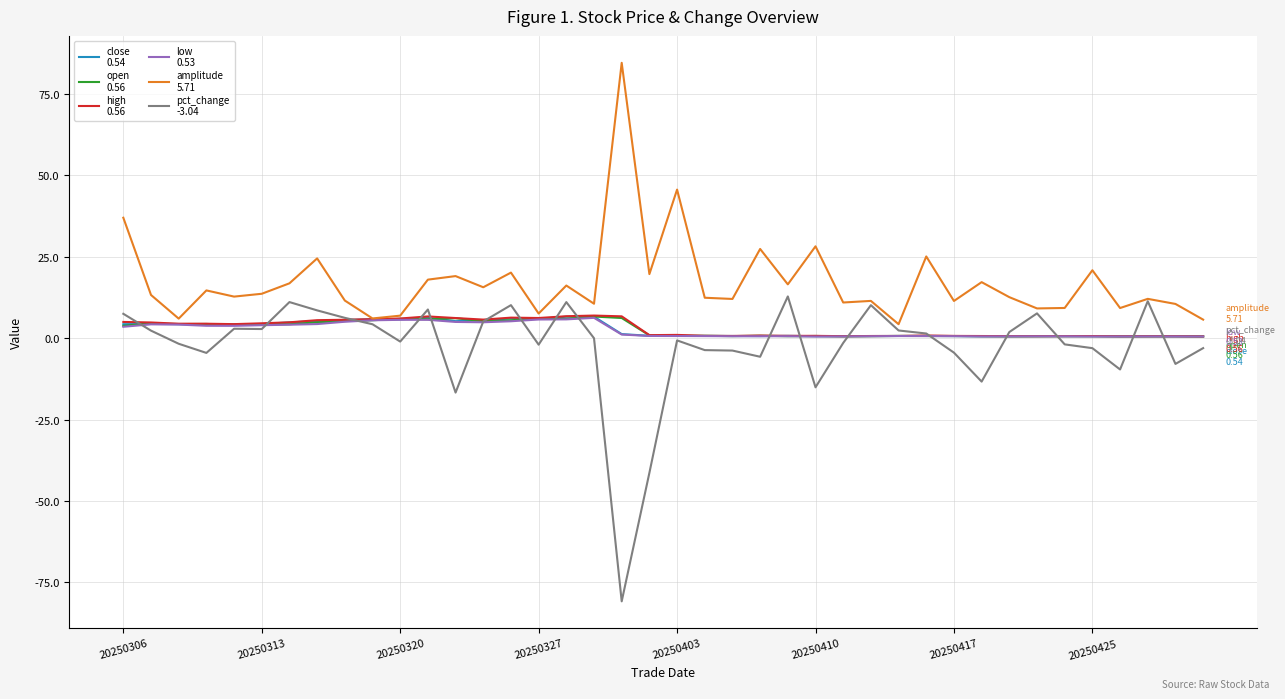

What is the maximum value shown in the chart?

84.6